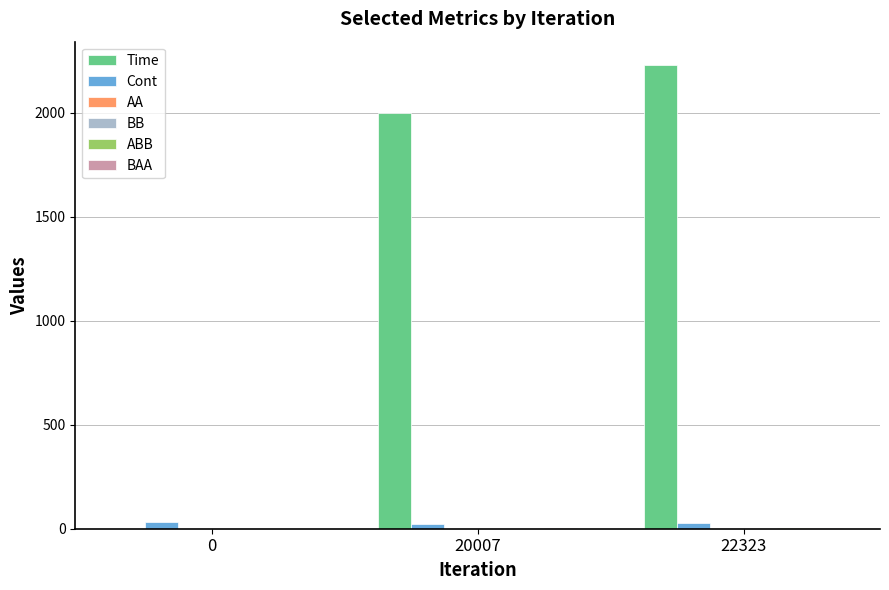

Which series has the widest spread of values?

Time